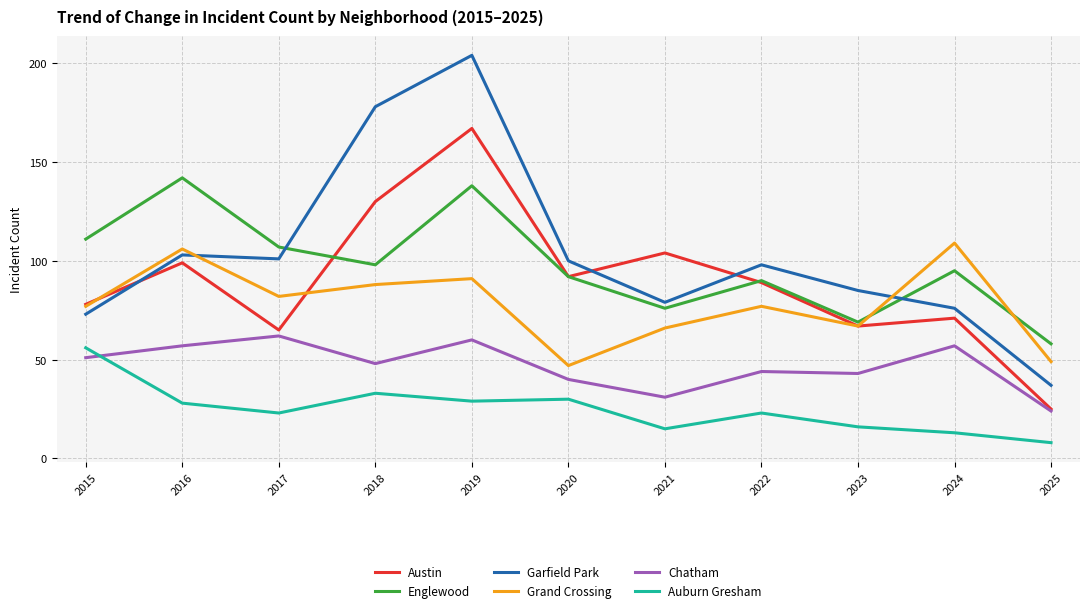

What are all the series names shown in the legend?

Austin, Englewood, Garfield Park, Grand Crossing, Chatham, Auburn Gresham